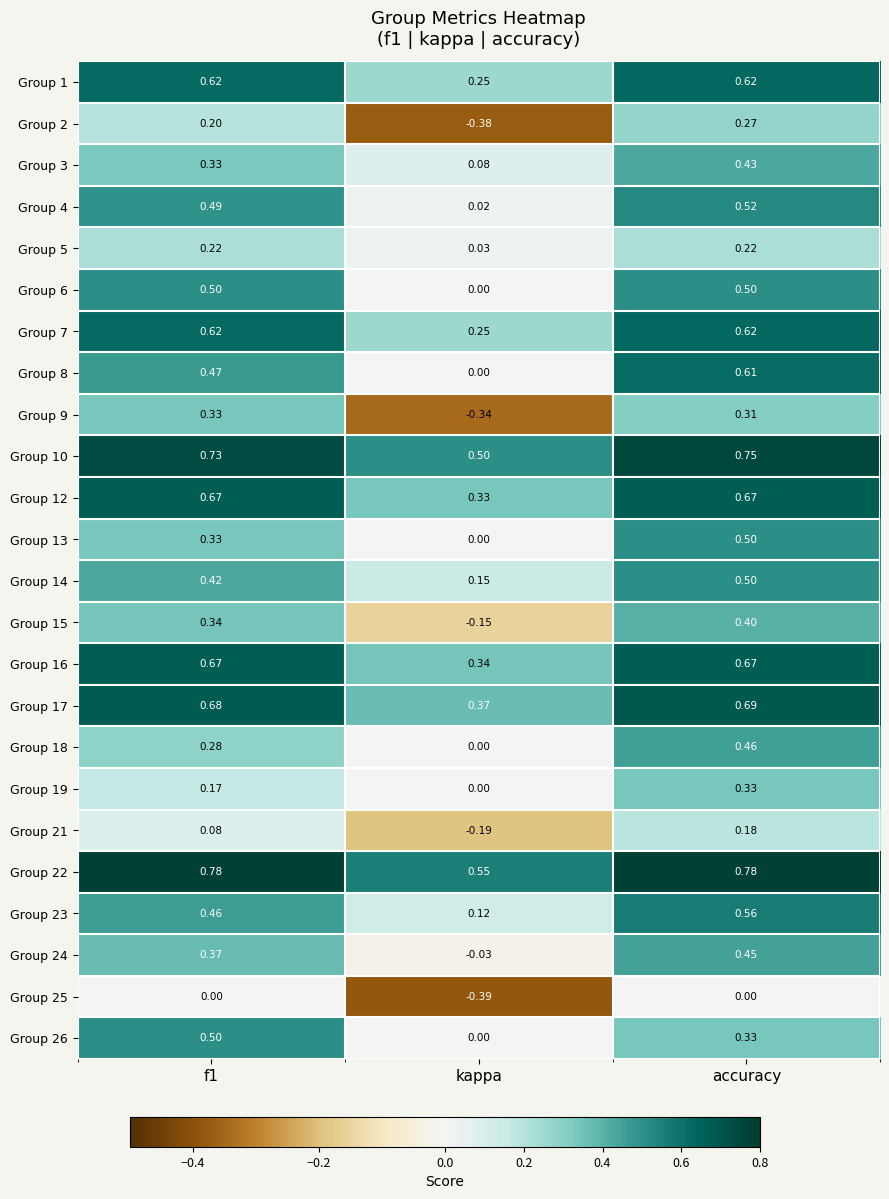

At which category is the sum across all series the highest?

accuracy